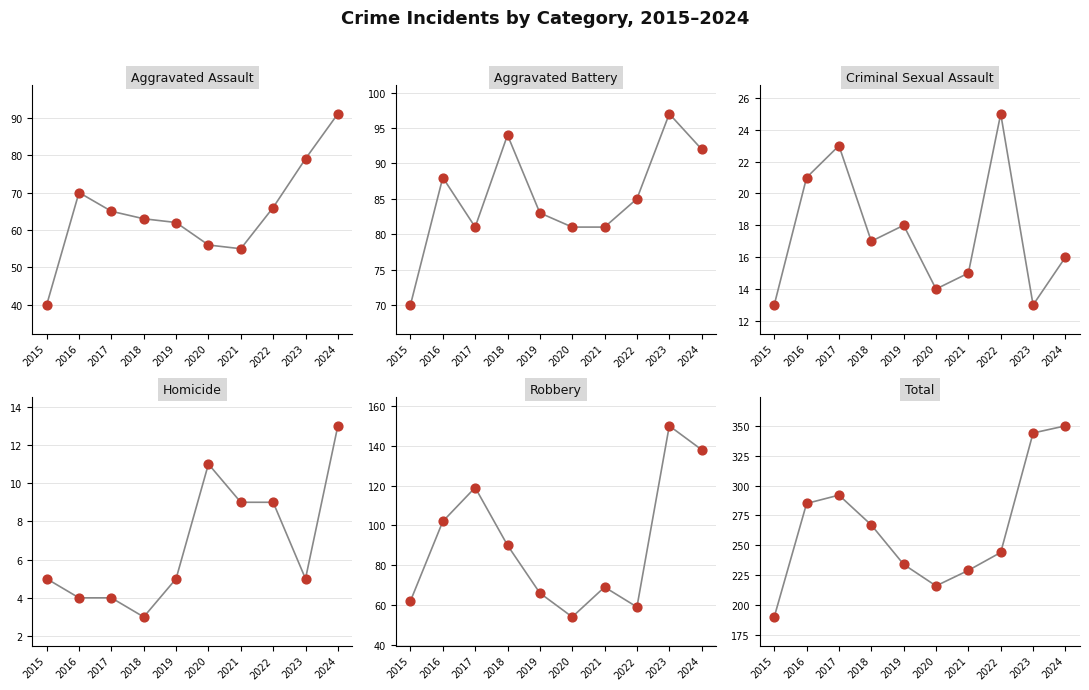

What are all the series names shown in the legend?

Aggravated Assault, Aggravated Battery, Criminal Sexual Assault, Homicide, Robbery, Total